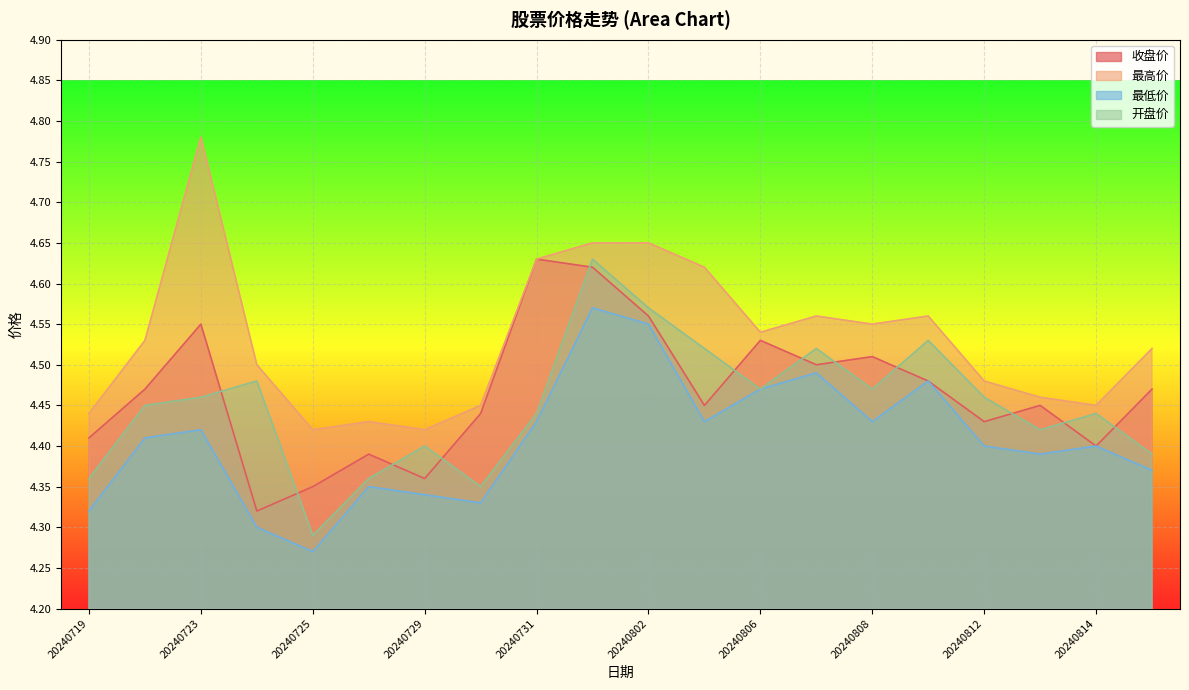

At how many categories does at least one series exceed 4?

20